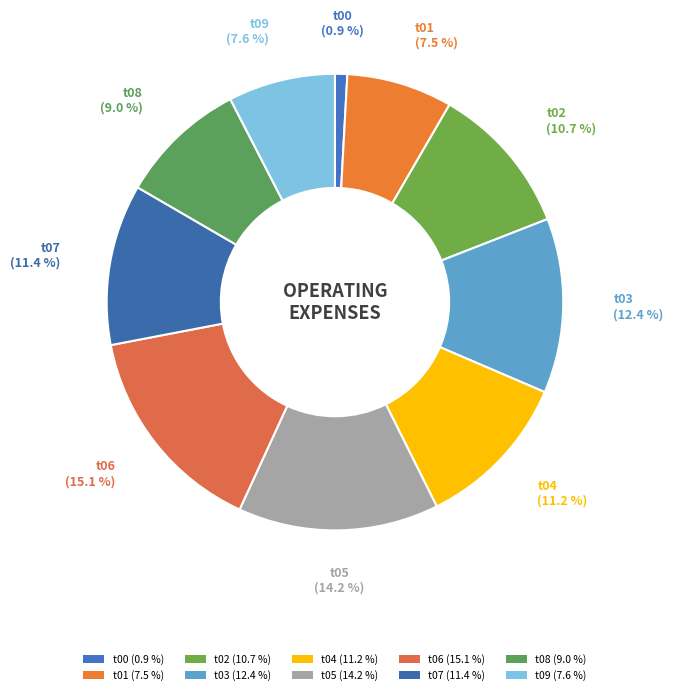

How much of the chart is everything except t05?

85.8%